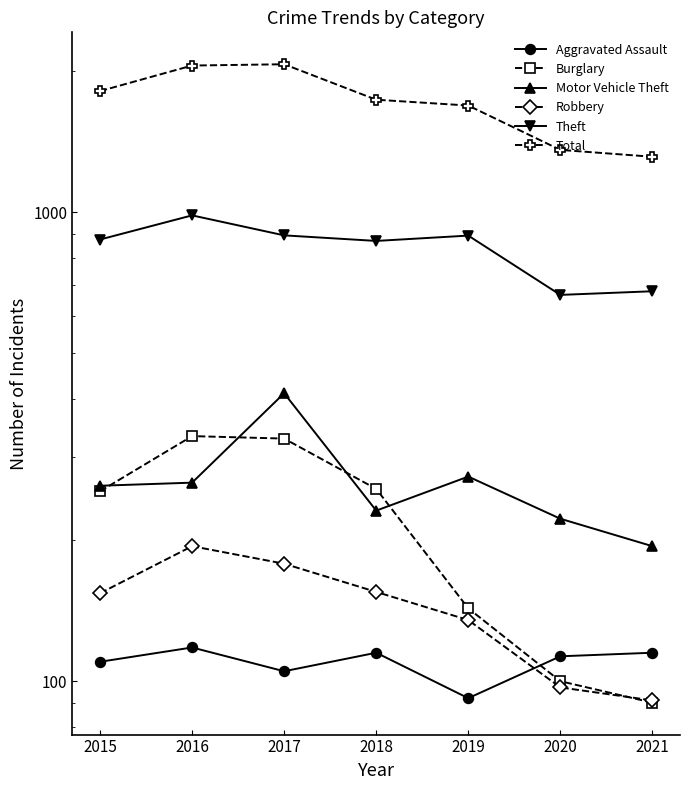

True or false: Total and Motor Vehicle Theft cross at least once.

False